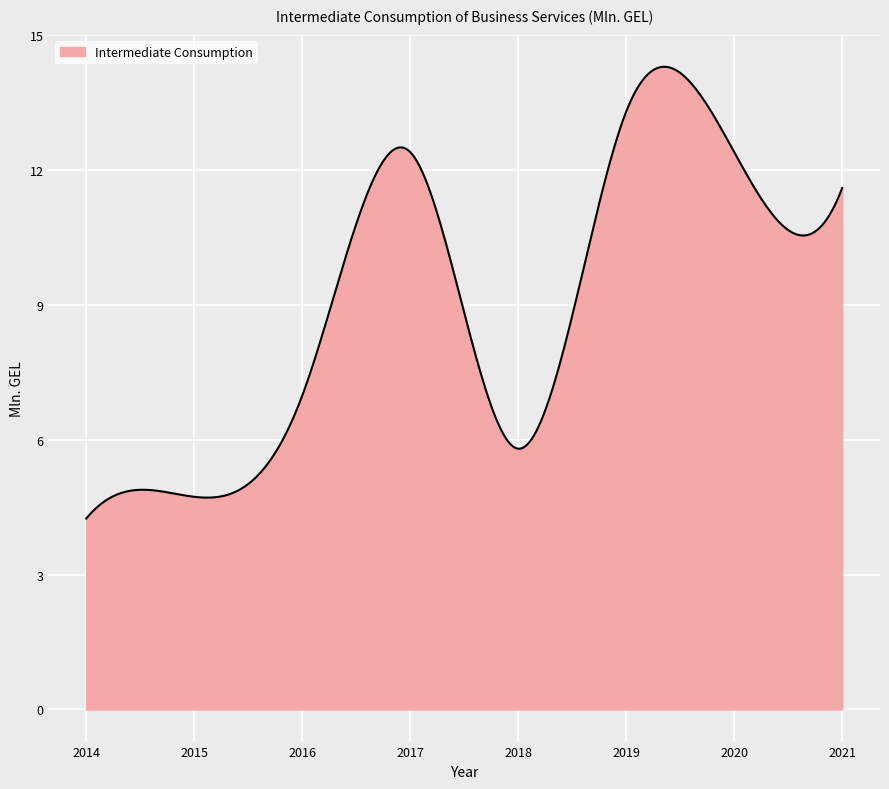

What is the difference between the maximum and minimum values?

10.1